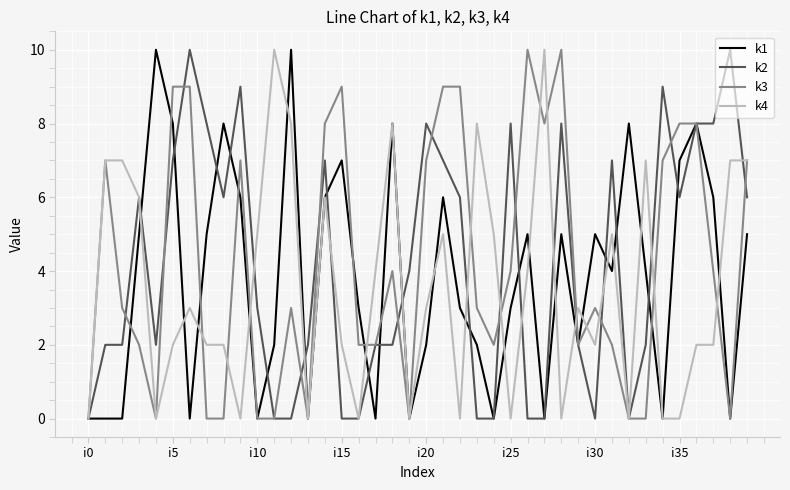

How many lines are shown in the chart?

4